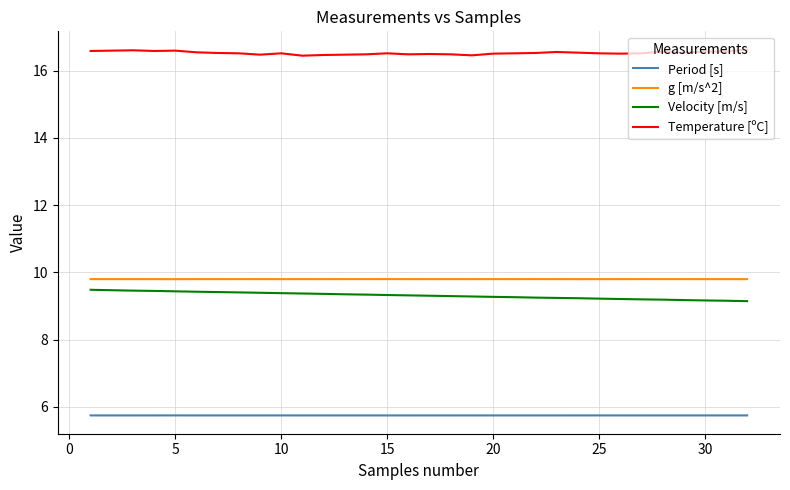

True or false: Period [s] and g [m/s^2] cross at least once.

False